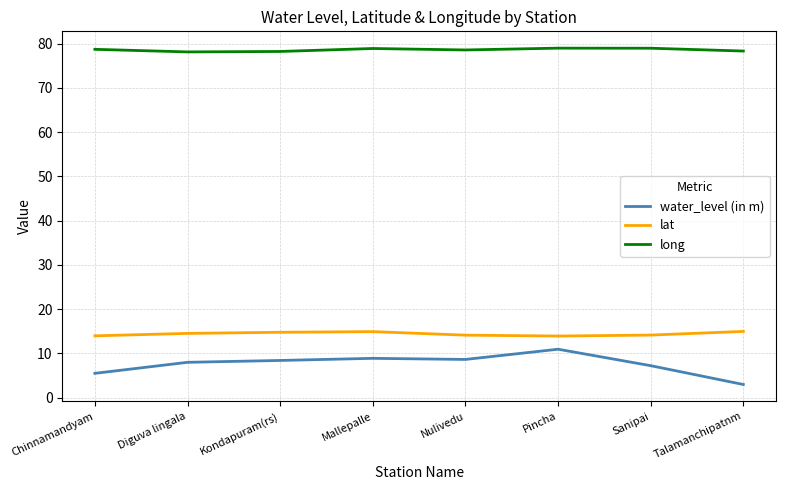

What is the average value of the long series?

78.6